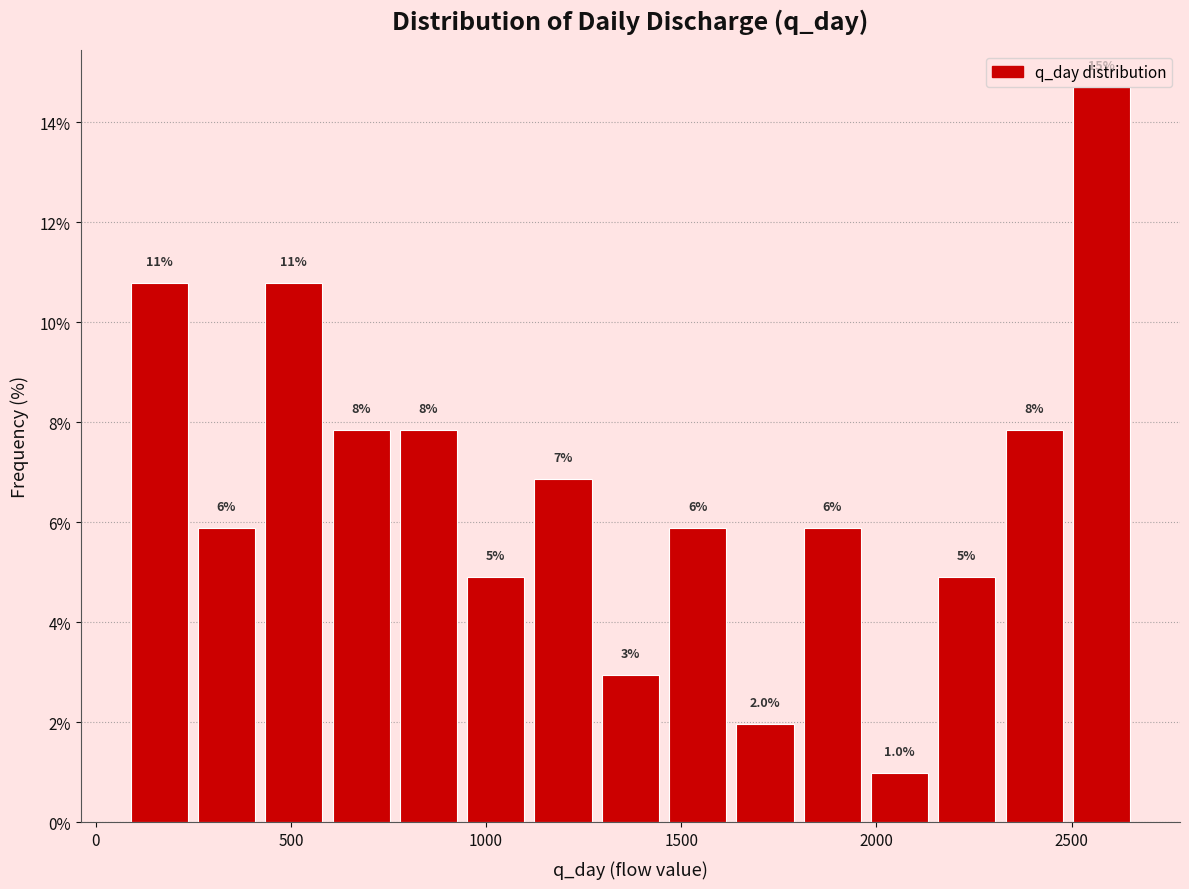

Read against the x-axis, roughly where is the centre of the tallest bar?

2600